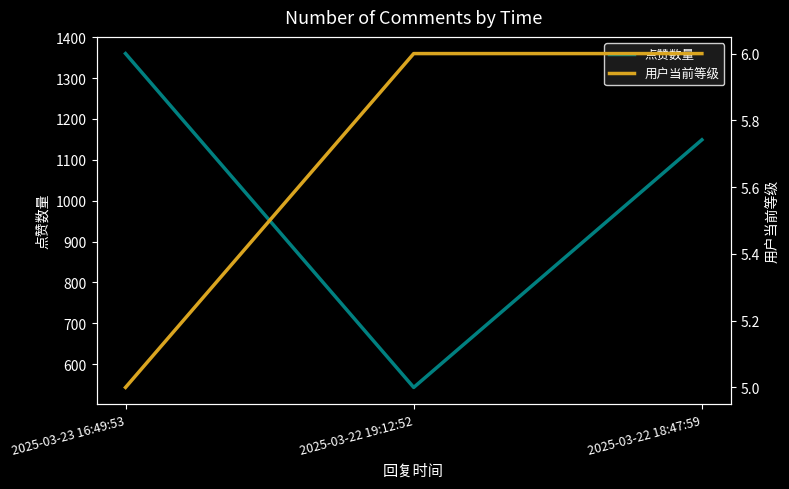

Reading left to right, transcribe all the data shown in this chart.

点赞数量: 1360	543	1149
用户当前等级: 5	6	6